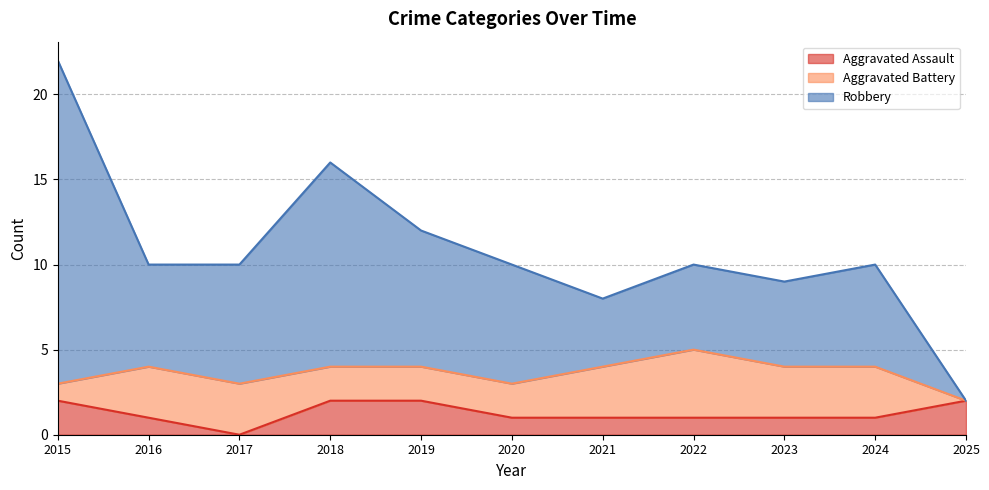

Where is Aggravated Assault nearest to the value 1?

2016